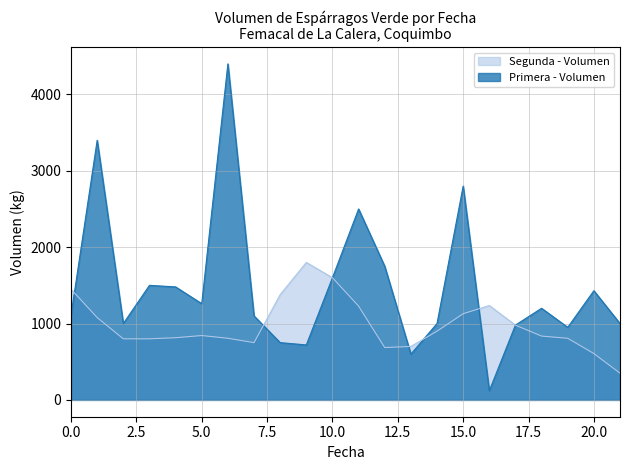

Rank the series by their maximum value, from lowest to highest.

Segunda - Volumen, Primera - Volumen